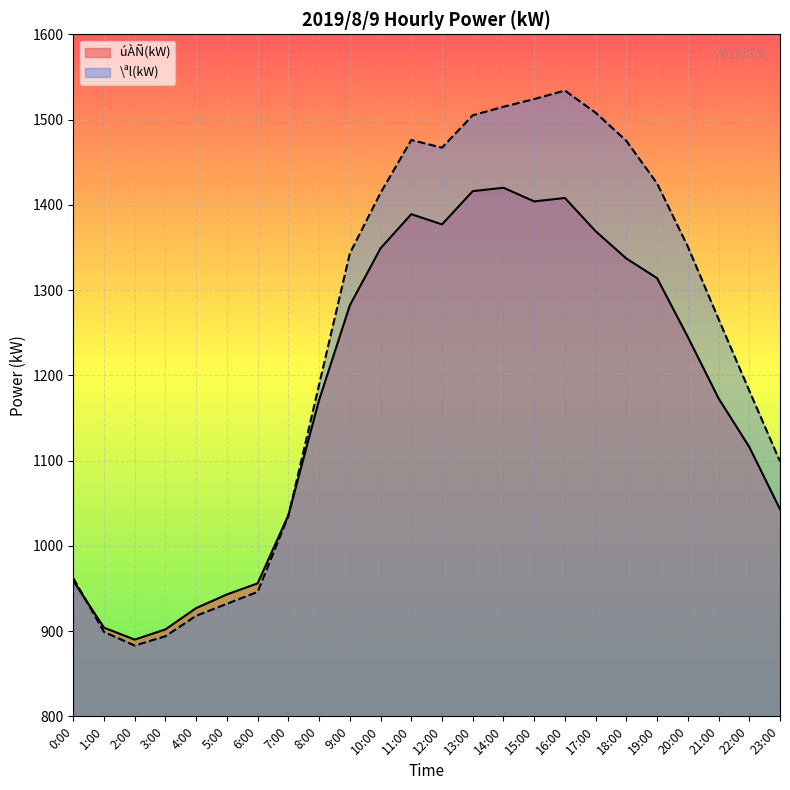

What is the label of the 3rd point from the left?

2:00